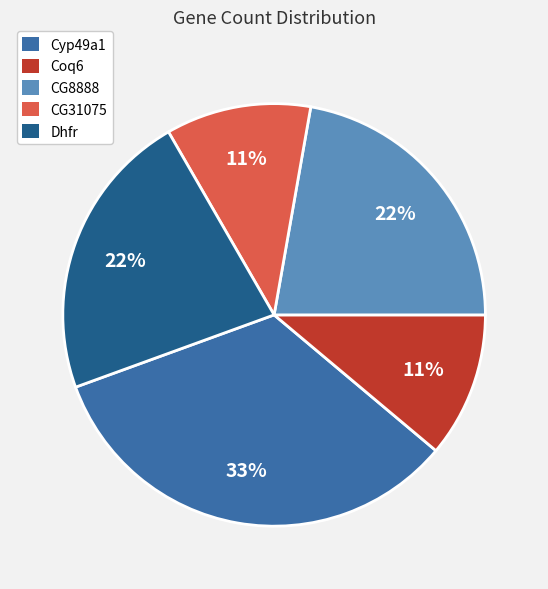

To the nearest percent, what is the difference between the CG8888 and CG31075 slice percentages?

11%